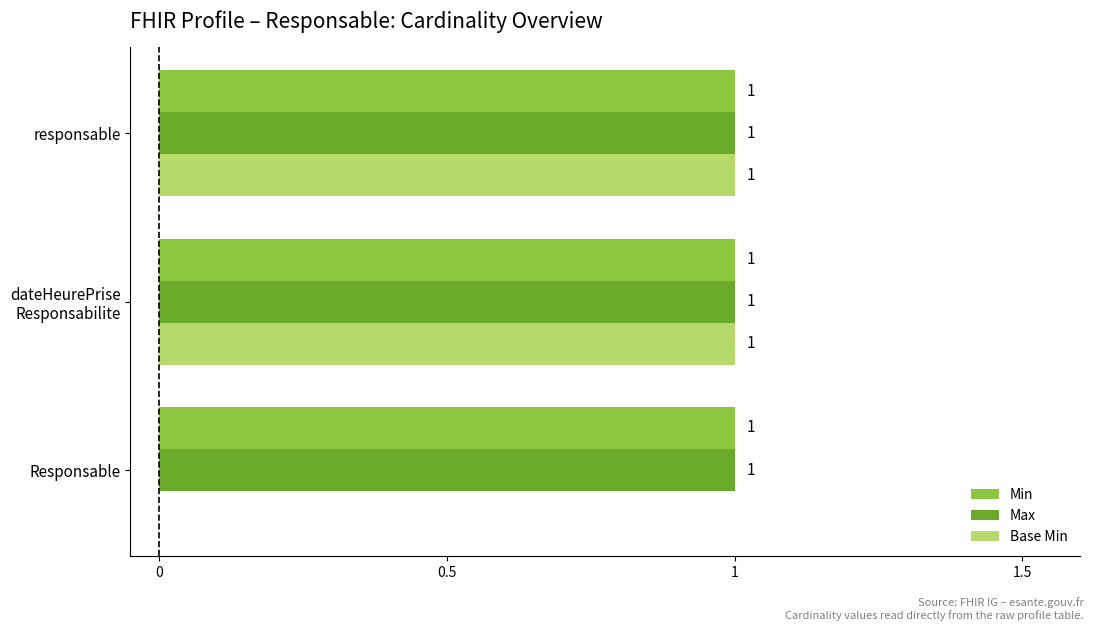

What is the total value across all series at responsable?

3